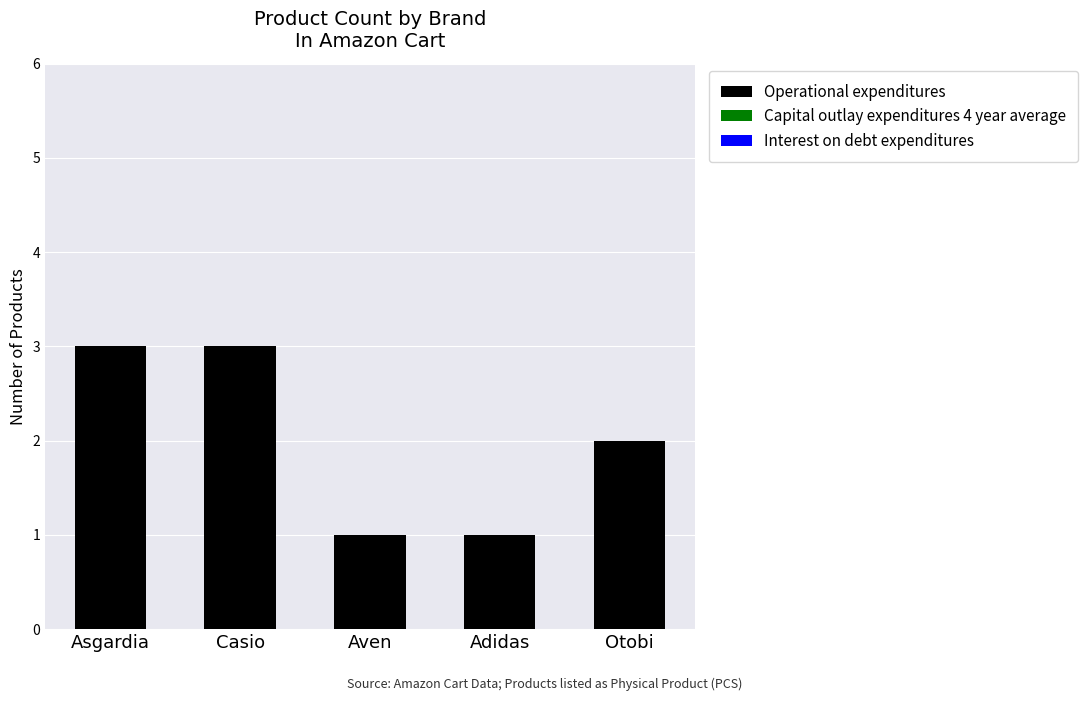

Reading right to left, transcribe all the data shown in this chart.

Otobi=2	Adidas=1	Aven=1	Casio=3	Asgardia=3